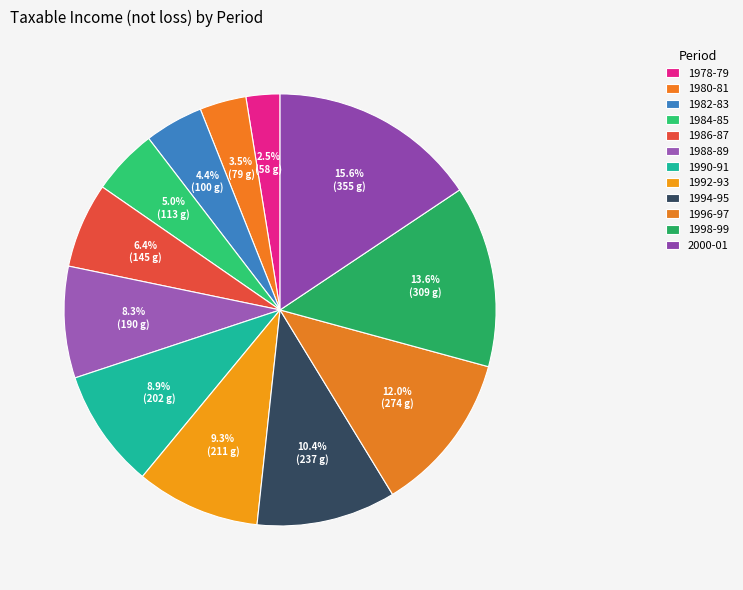

Does any single category account for the majority?

No